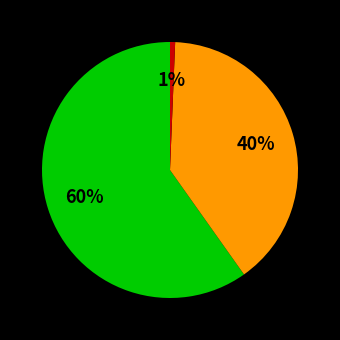

Does any single category account for the majority?

Yes